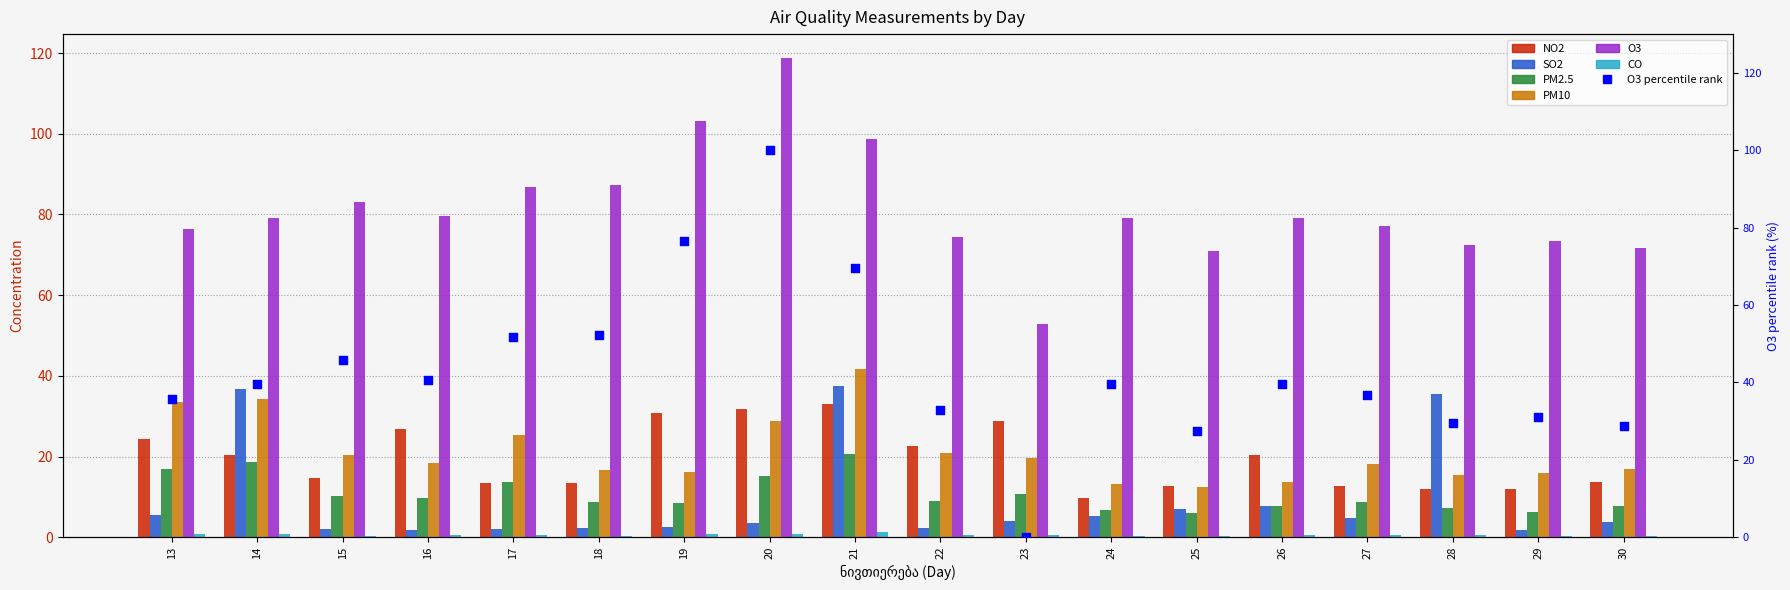

Which series reaches the minimum Y coordinate?

CO